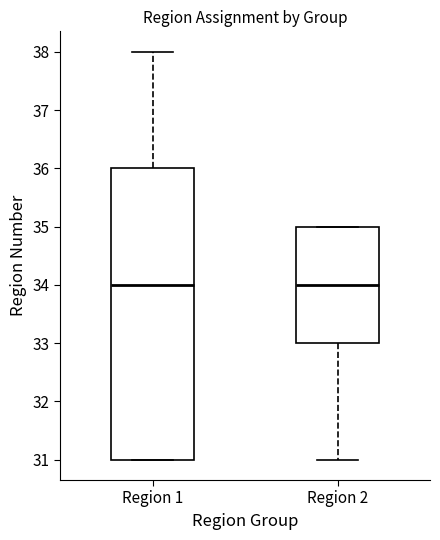

Where is the lower edge of the box for Region 2 on the y-axis? The values are not printed on the chart, so give them approximately, as read against the axis.

33